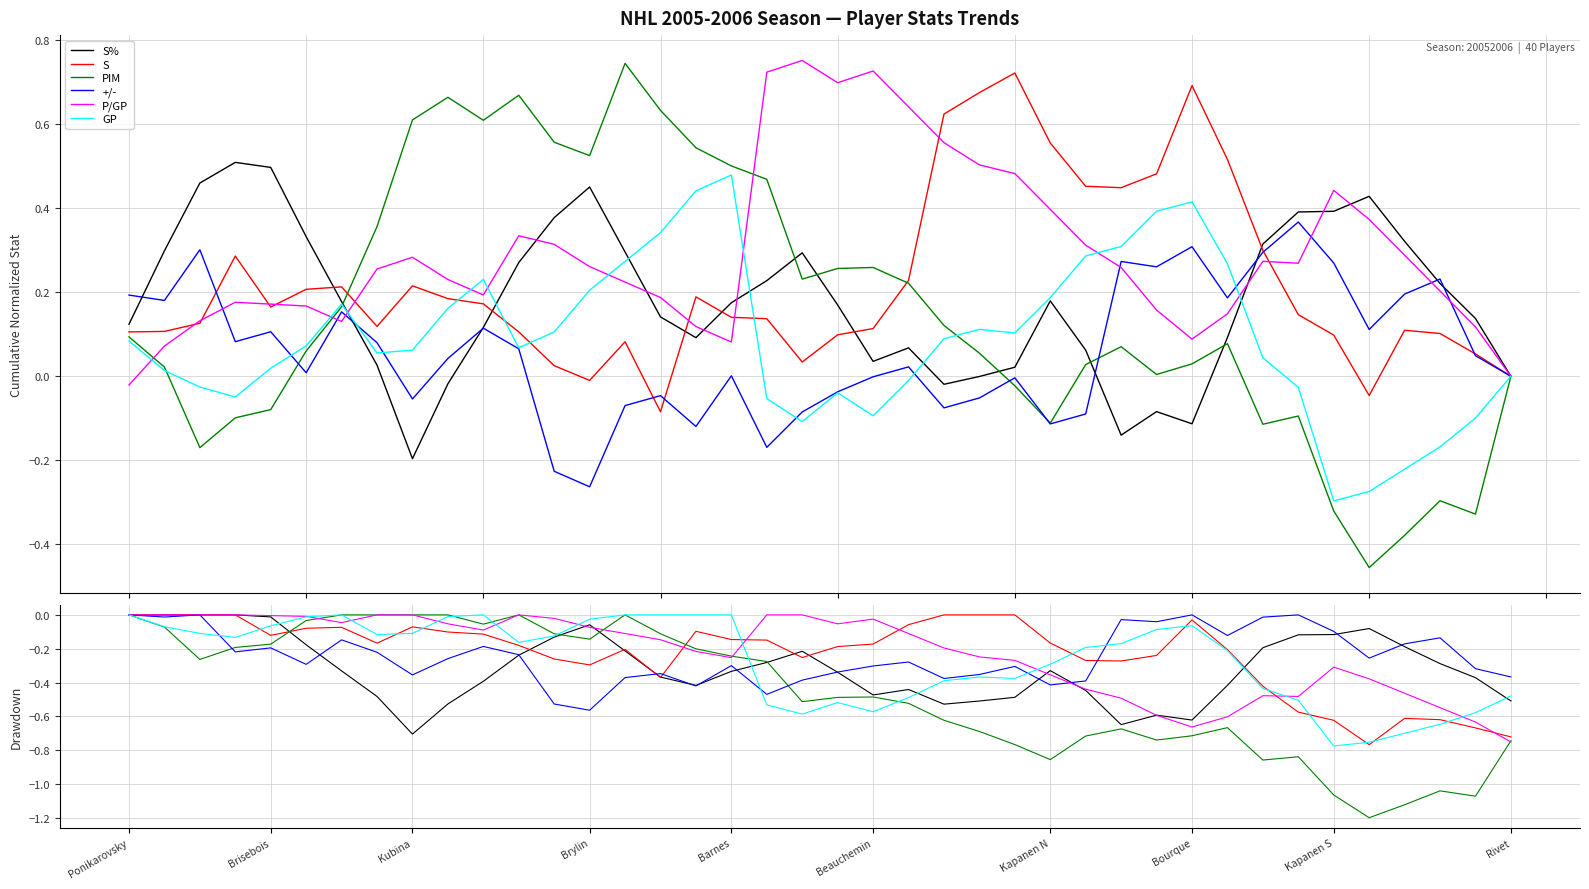

Does the chart display data point markers on the line(s)?

No